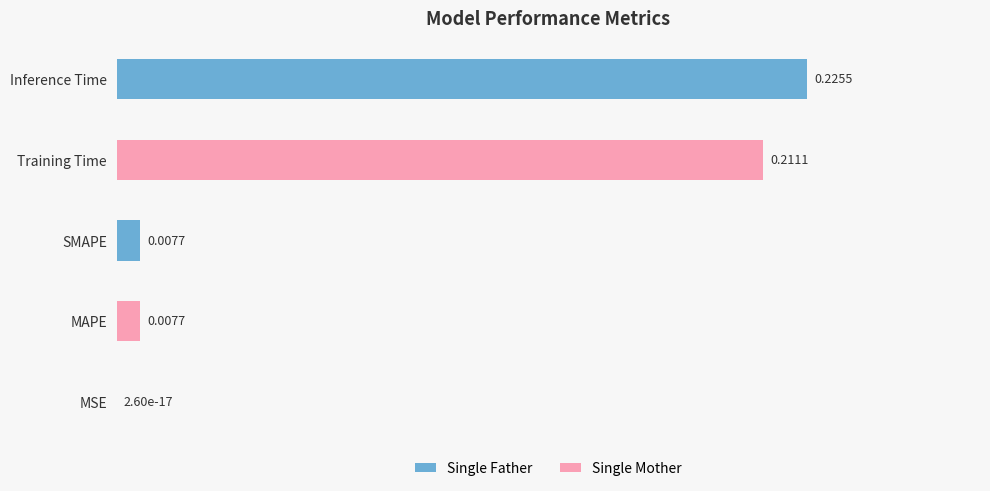

At which label is the value closest to 0?

MSE